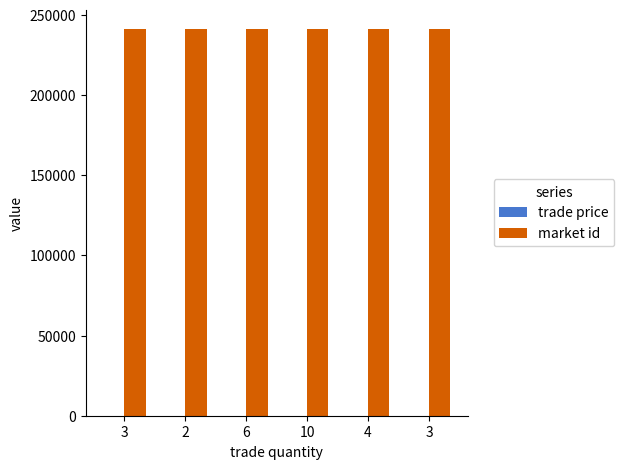

What value does the trade price series have at 4?

5.0